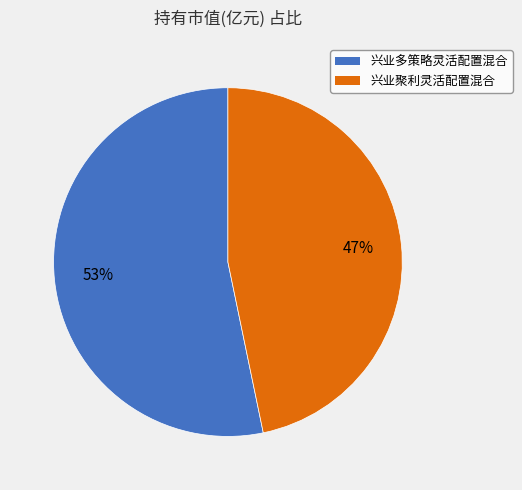

To the nearest percent, what portion does 兴业聚利灵活配置混合 represent?

47%